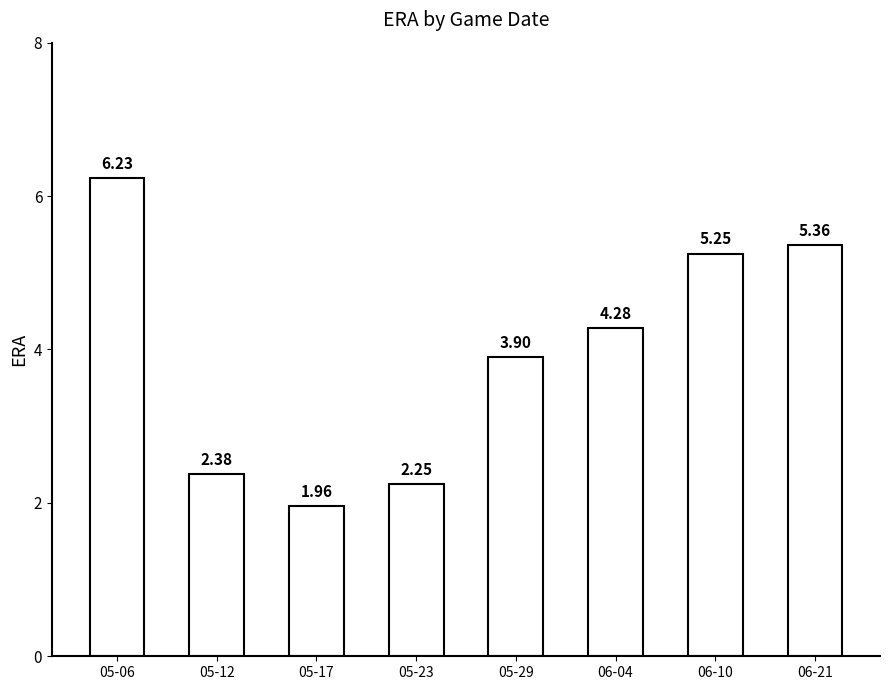

How many values are below 4?

4